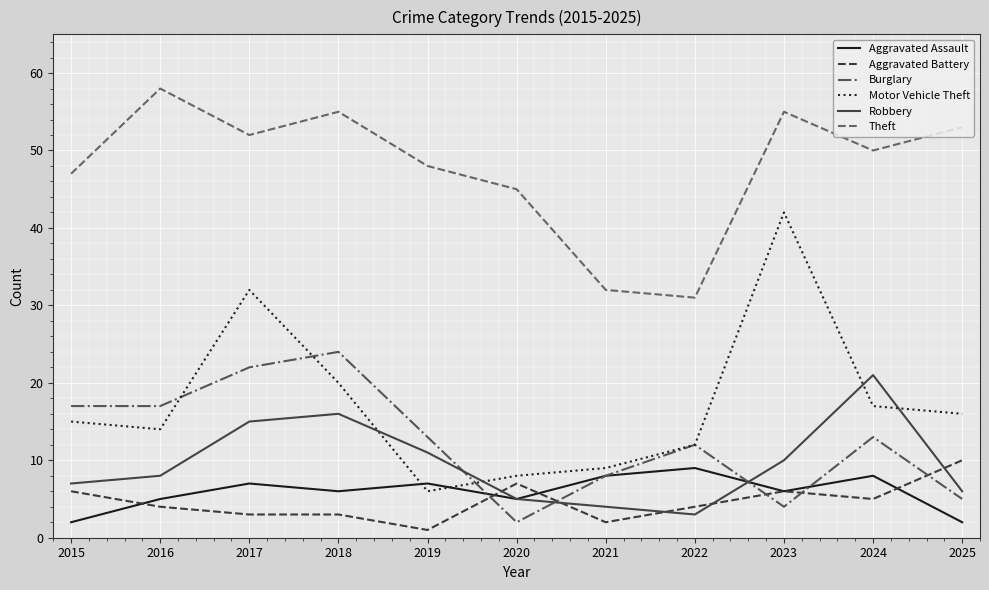

Read the Motor Vehicle Theft value at 2015.

15